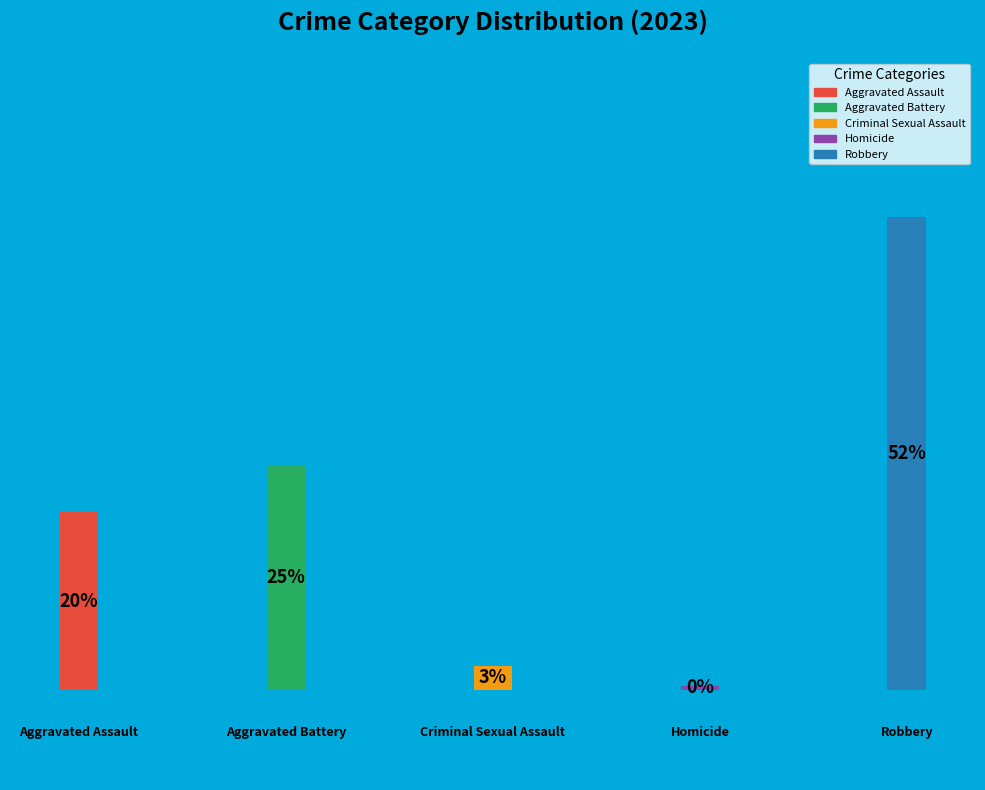

True or false: Criminal Sexual Assault accounts for 13% of the total.

False